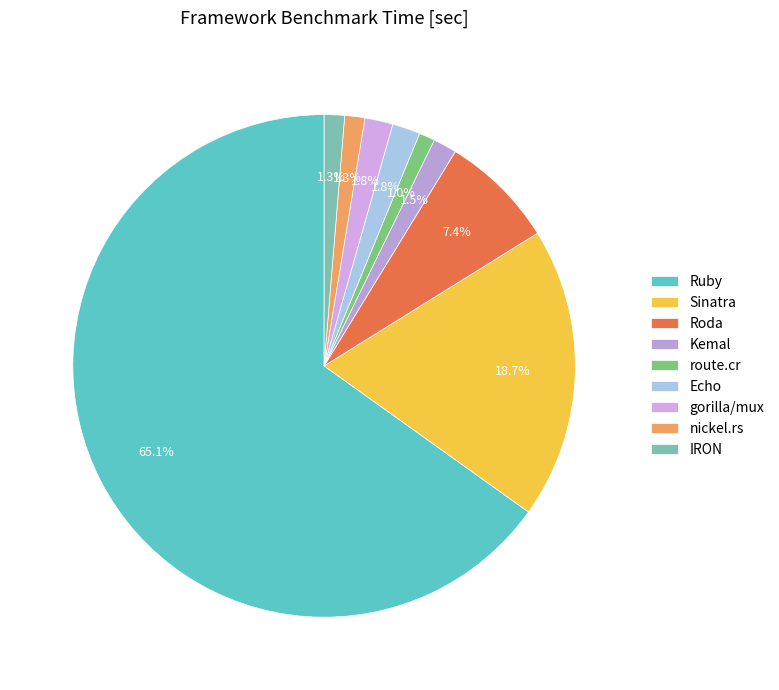

To the nearest percent, what portion does Kemal represent?

2%